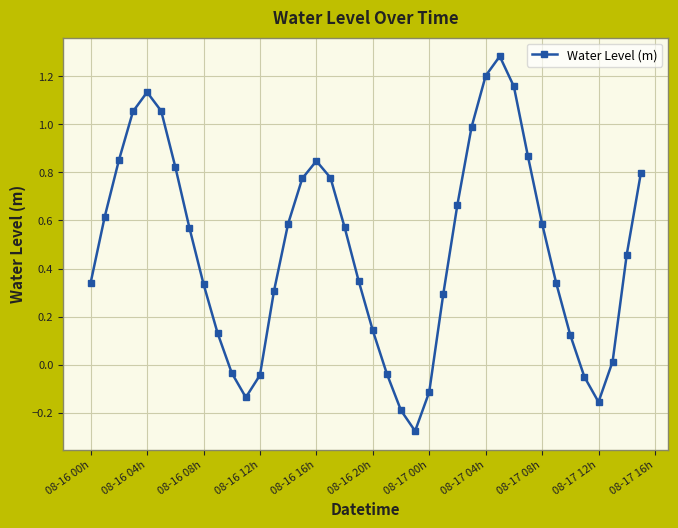

What is the maximum value shown in the chart?

1.3